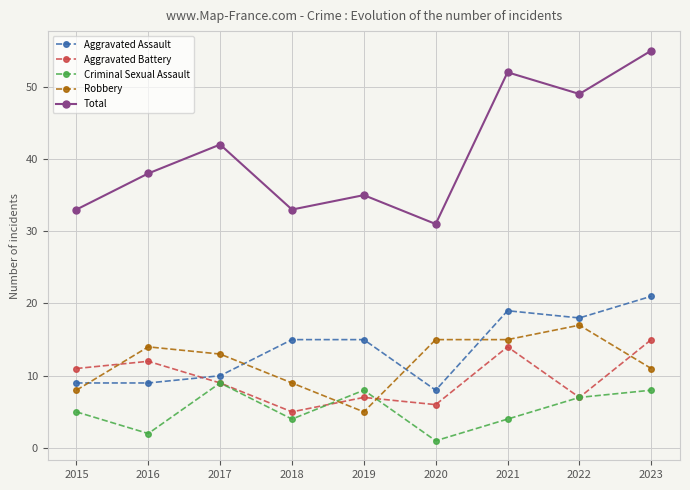

Rank the series at 2023 from lowest to highest value.

Criminal Sexual Assault, Robbery, Aggravated Battery, Aggravated Assault, Total